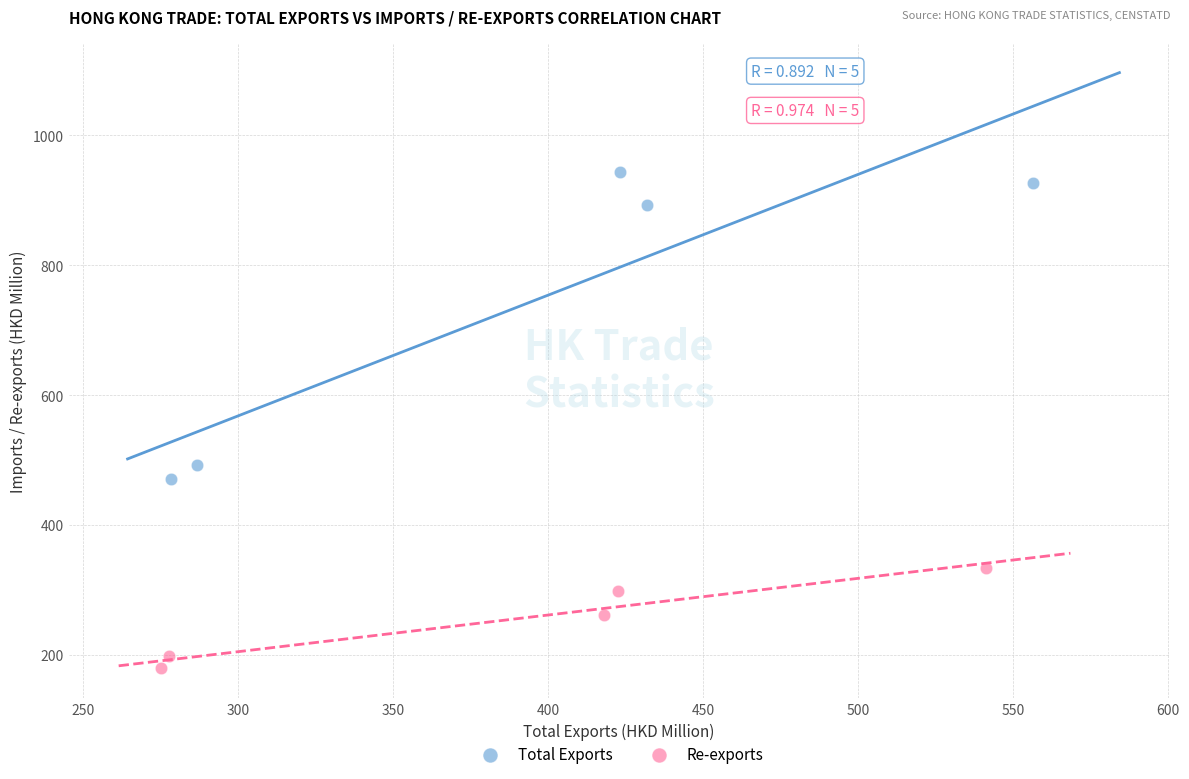

Which series contains the lowest Y value?

Re-exports